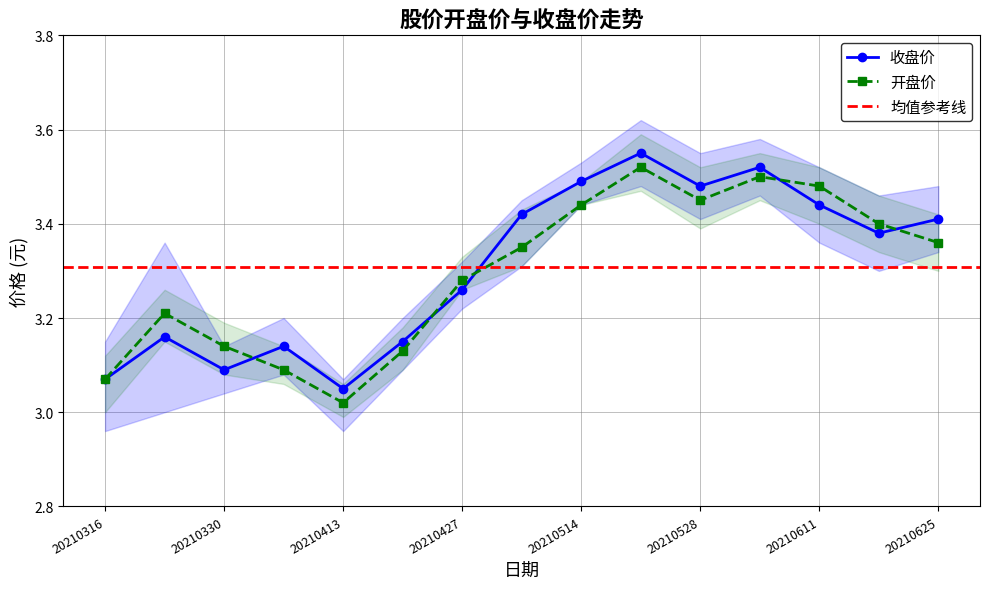

Reading right to left, what are all the values shown in this chart?

收盘价: 20210625=3.4	20210618=3.4	20210611=3.4	20210604=3.5	20210528=3.5	20210521=3.5	20210514=3.5	20210507=3.4	20210427=3.3	20210420=3.1	20210413=3.0	20210406=3.1	20210330=3.1	20210323=3.2	20210316=3.1
开盘价: 20210625=3.4	20210618=3.4	20210611=3.5	20210604=3.5	20210528=3.5	20210521=3.5	20210514=3.4	20210507=3.4	20210427=3.3	20210420=3.1	20210413=3.0	20210406=3.1	20210330=3.1	20210323=3.2	20210316=3.1